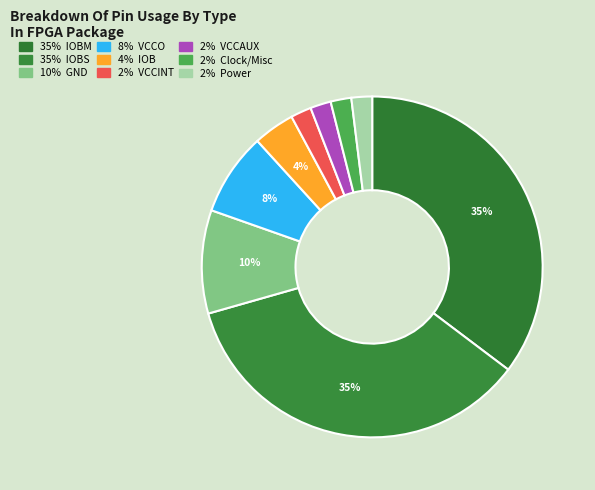

What is the largest slice in the pie chart?

IOBS